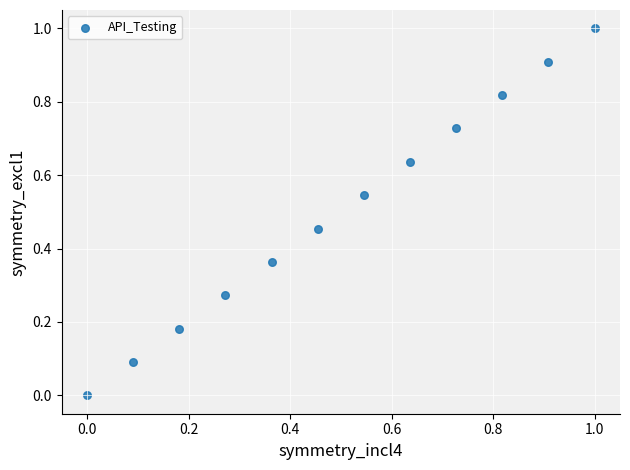

What is the range of Y values (max minus min)?

1.0